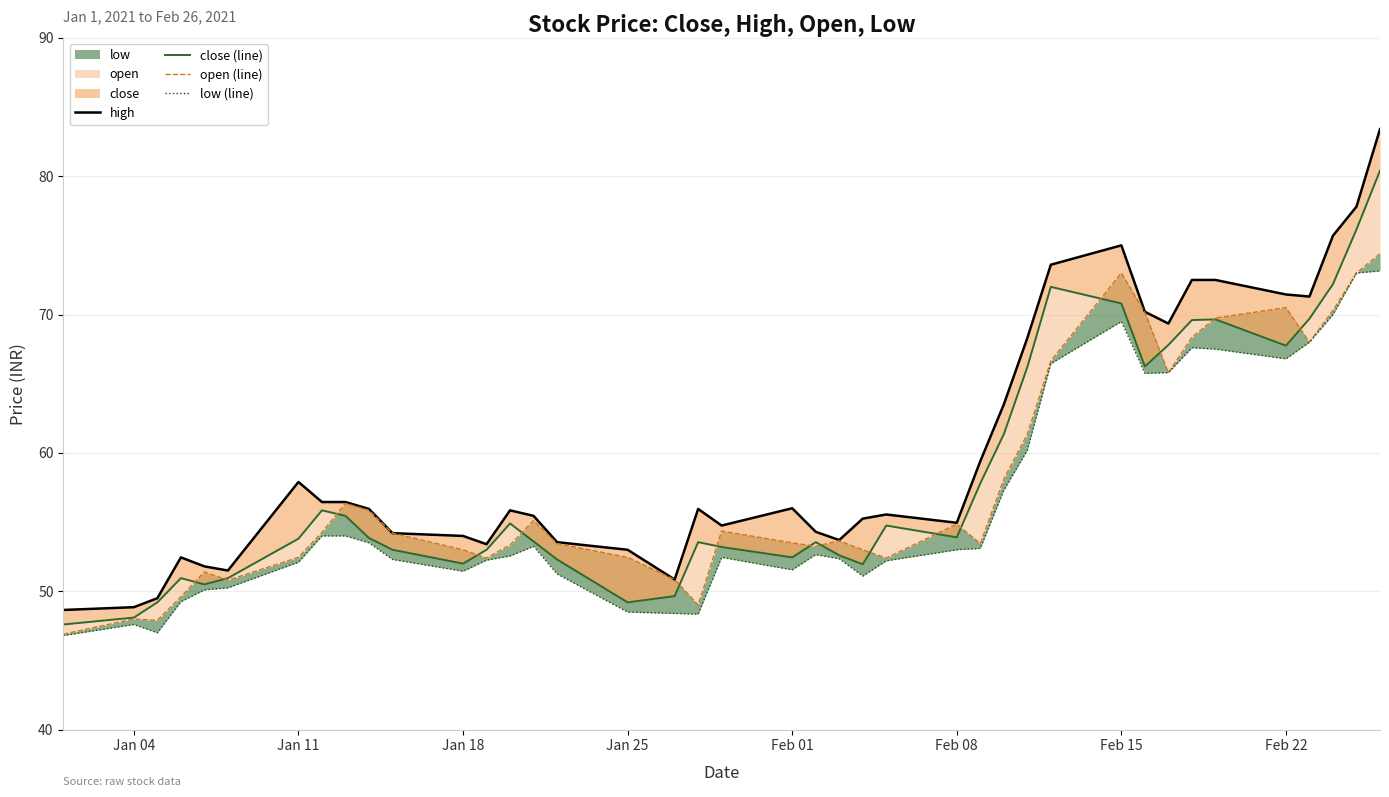

How many values in the open (line) series are below 54?

20